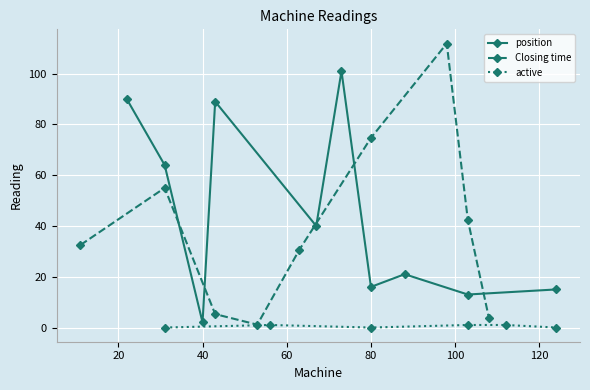

Which series has the largest range (max minus min)?

Closing time